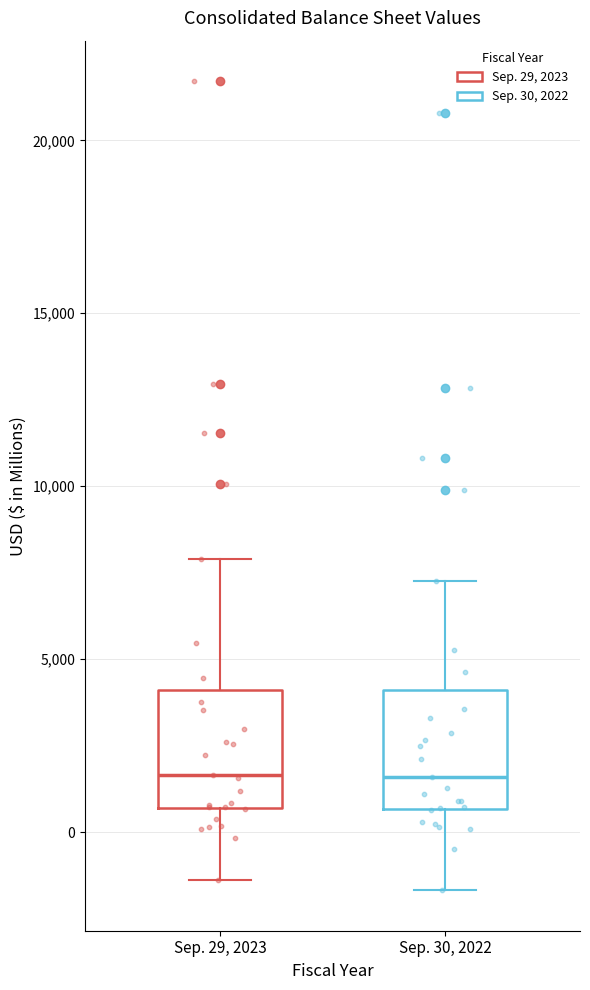

Reading left to right, transcribe this box plot: for each box, give where its median line is, the range the box spans, and where its two whiskers end, as read against the y-axis. The values are not printed on the chart, so give them approximately, as read against the axis.

Sep. 29, 2023: median 1500, box 500 to 4000, whiskers -1500 to 8000
Sep. 30, 2022: median 1500, box 500 to 4000, whiskers -1500 to 7500